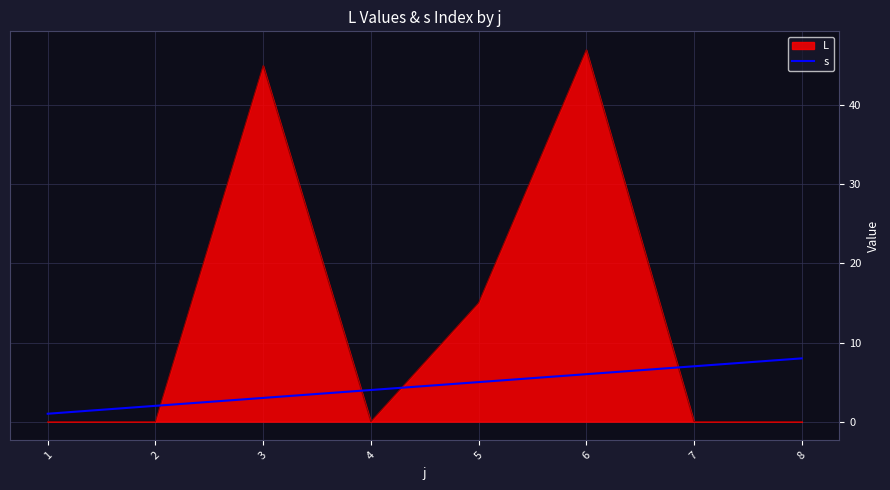

Is the value of L at 8 greater than the value of s at 5?

No